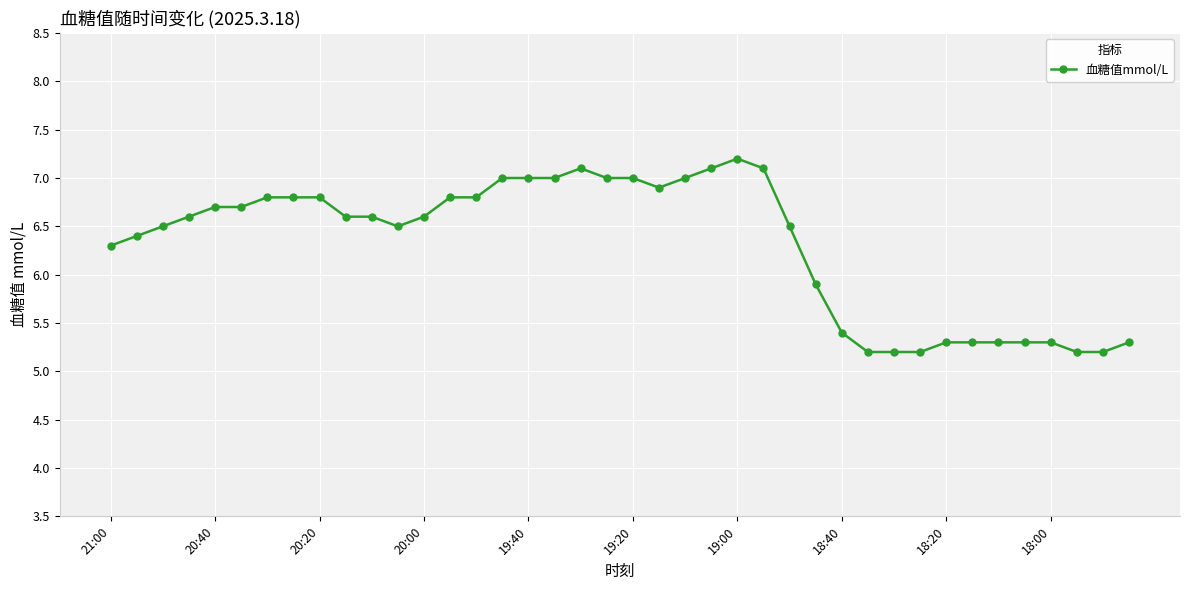

What is the difference between the maximum and minimum values?

2.0